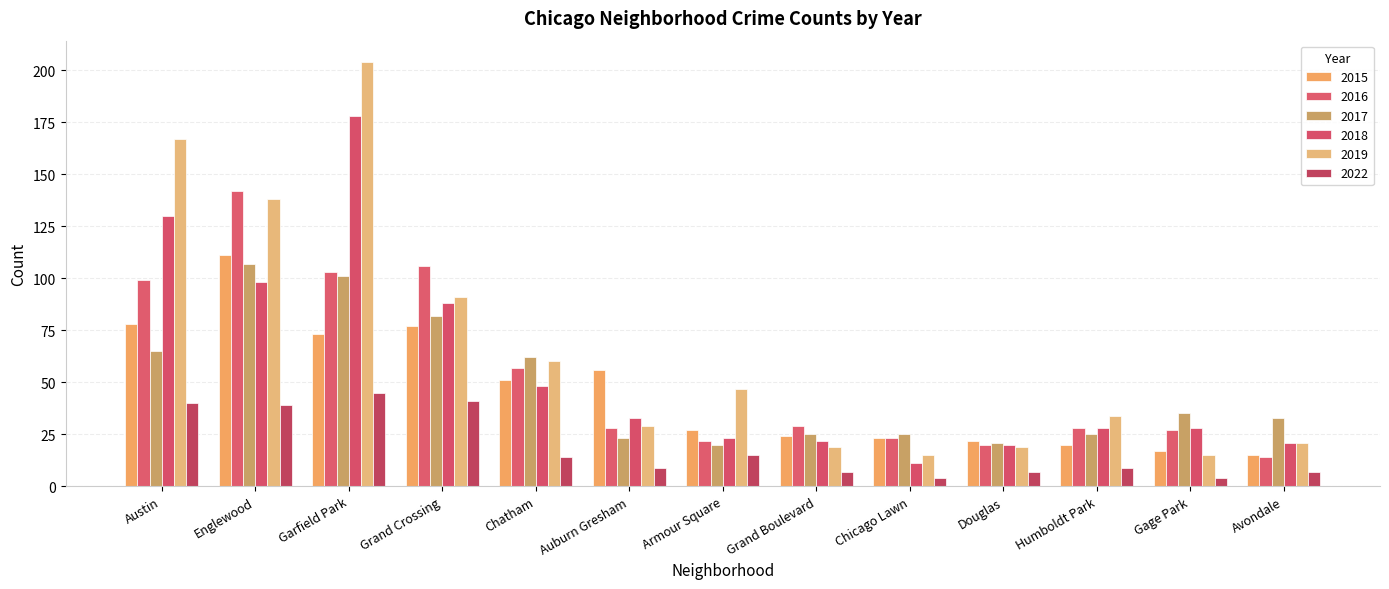

What are all the series names shown in the legend?

2015, 2016, 2017, 2018, 2019, 2022